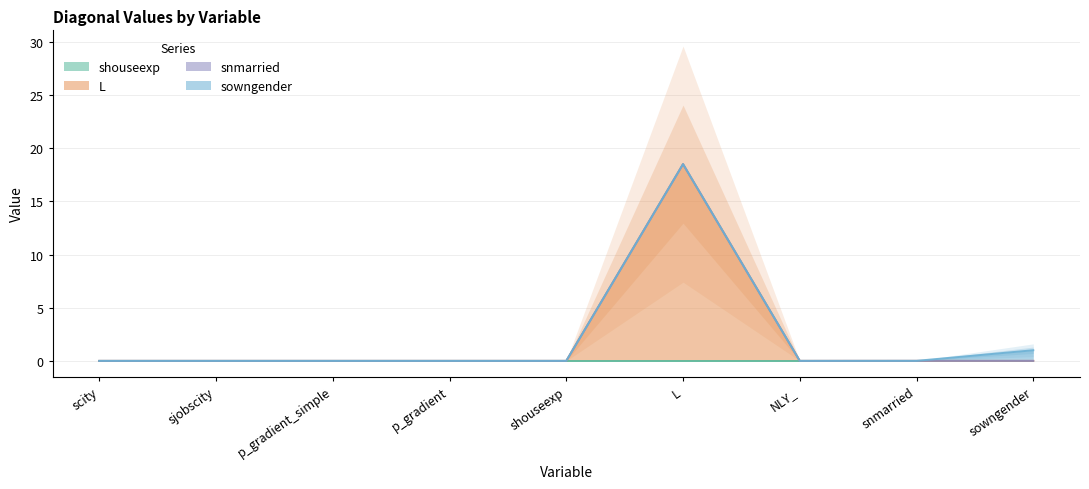

At which category is the sum across all series the highest?

L